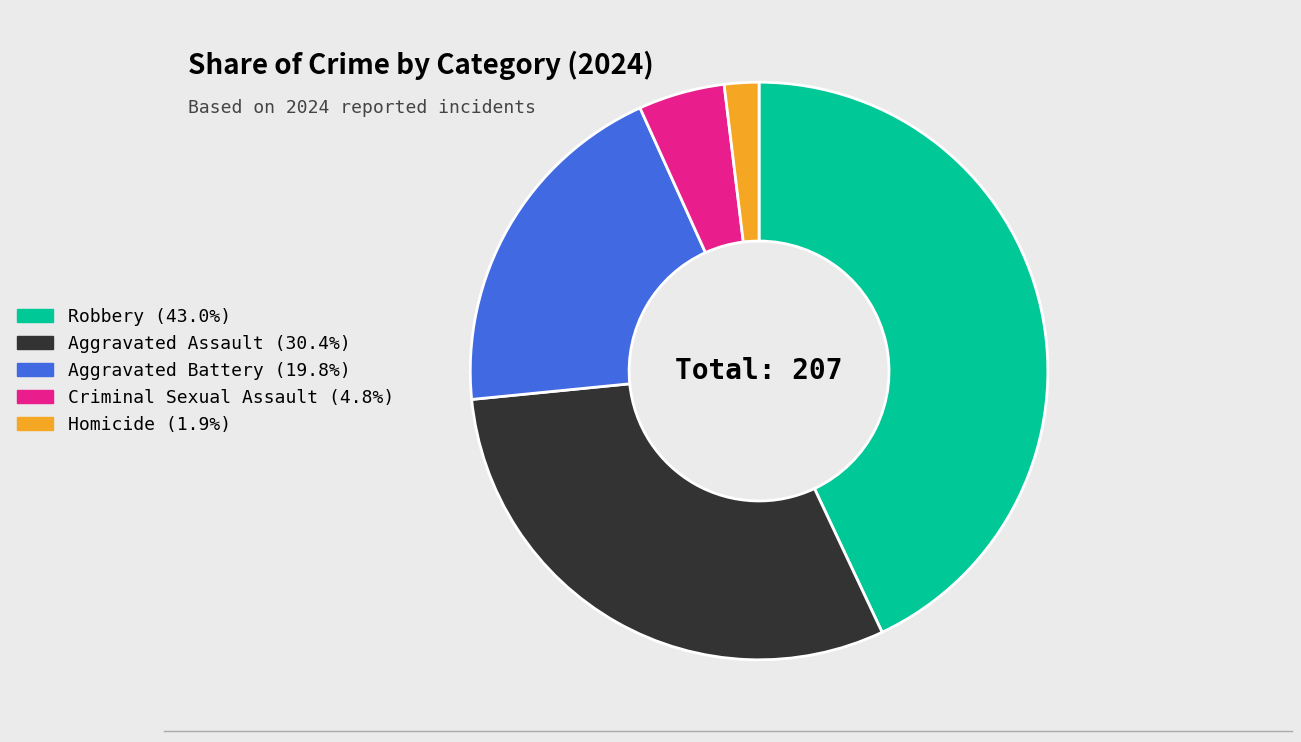

How many slices are in this pie chart?

5